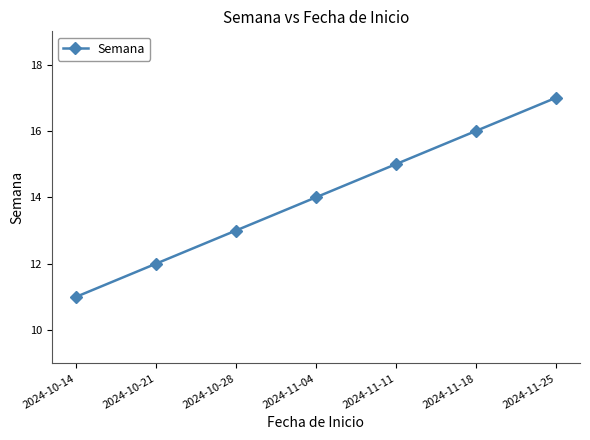

Reading left to right, list all the values displayed in this chart.

11	12	13	14	15	16	17